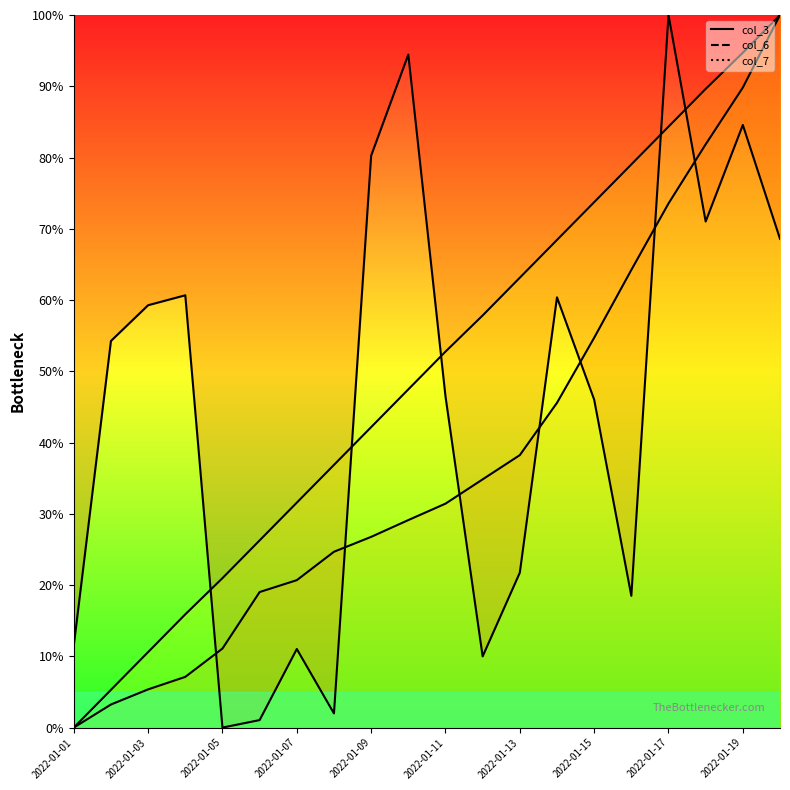

At how many categories does at least one series exceed 10?

20